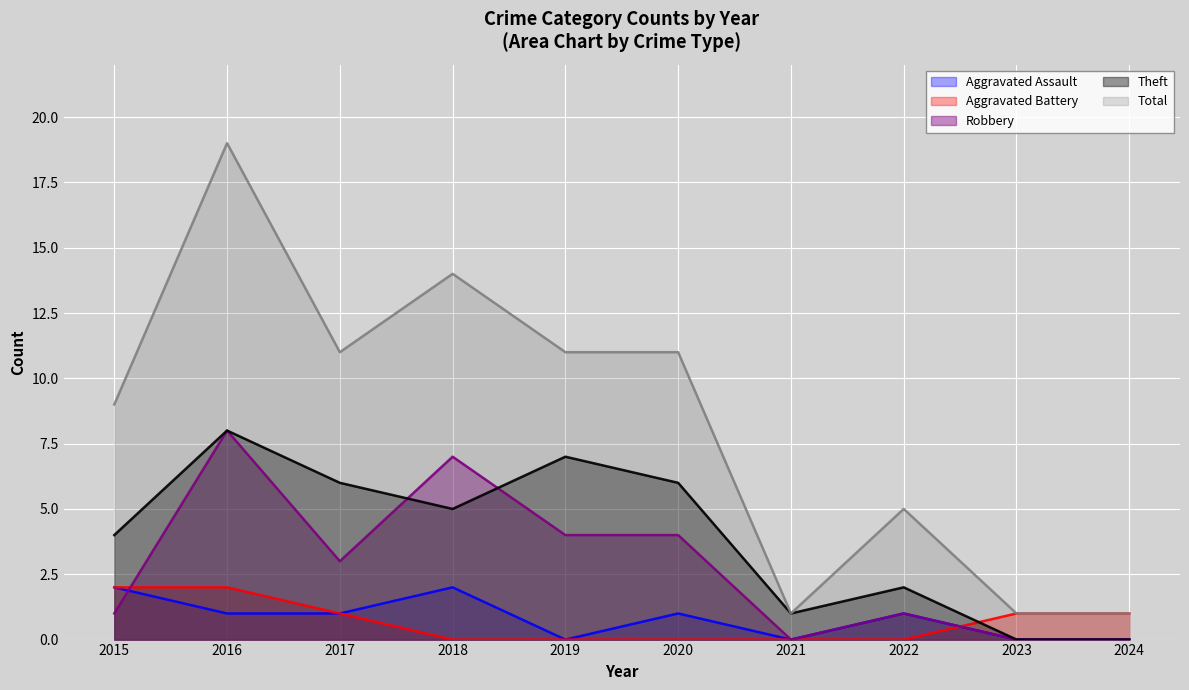

Where does the Aggravated Battery series first go above 1?

2015